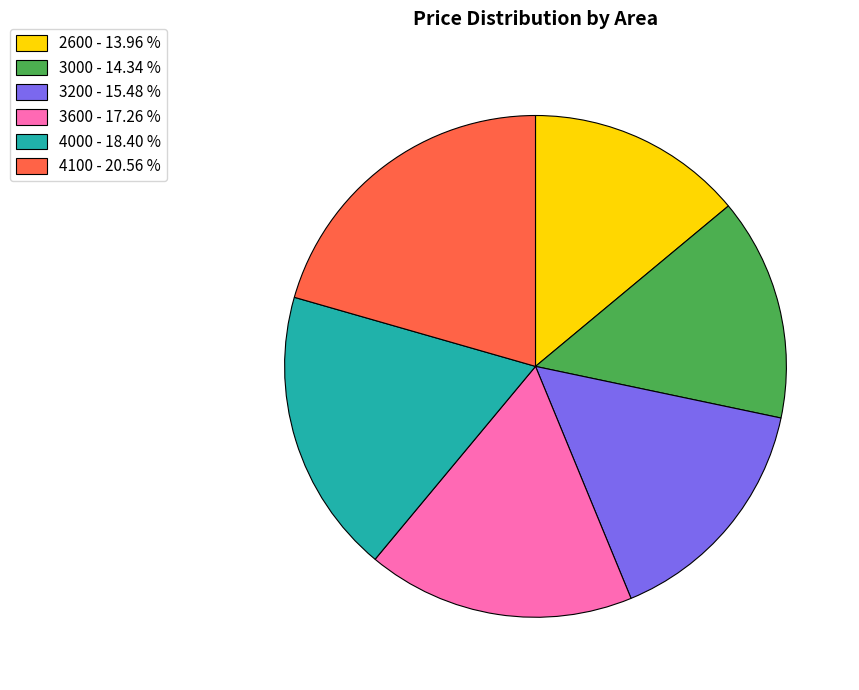

Which has a higher value, 4100 - 20.56 % or 3600 - 17.26 %?

4100 - 20.56 %